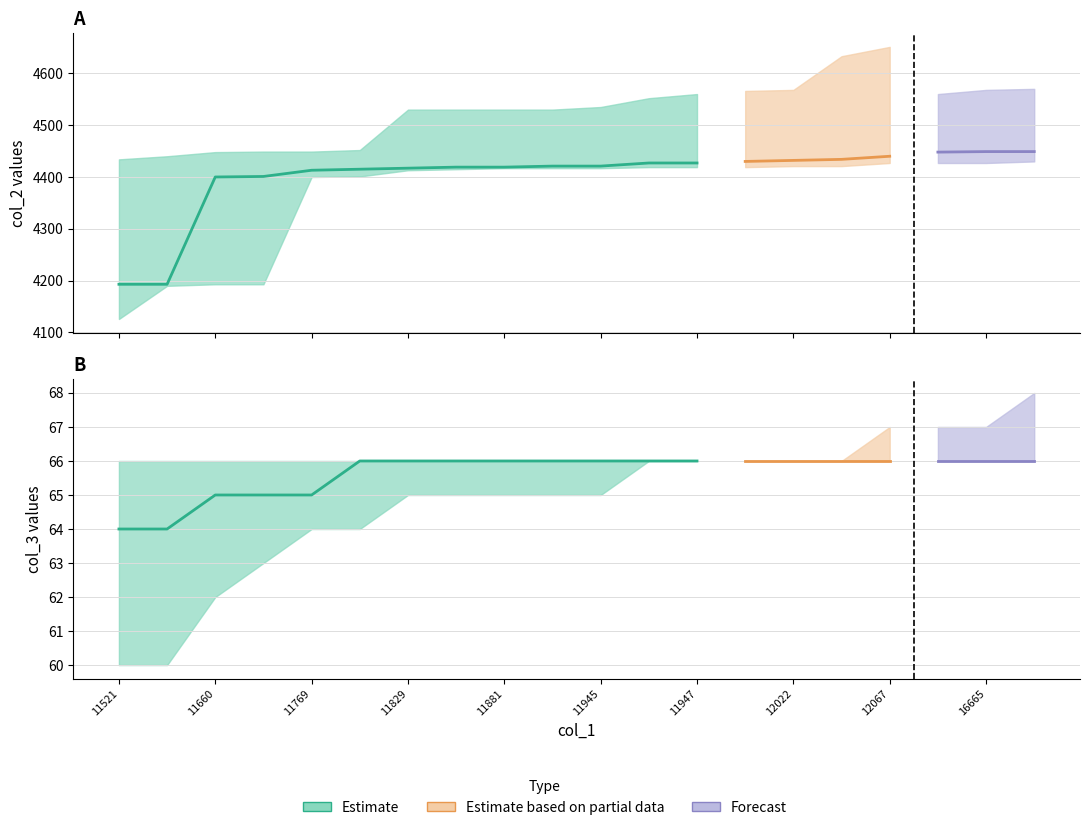

True or false: col_3_lower has more than 2 interior local peaks.

False